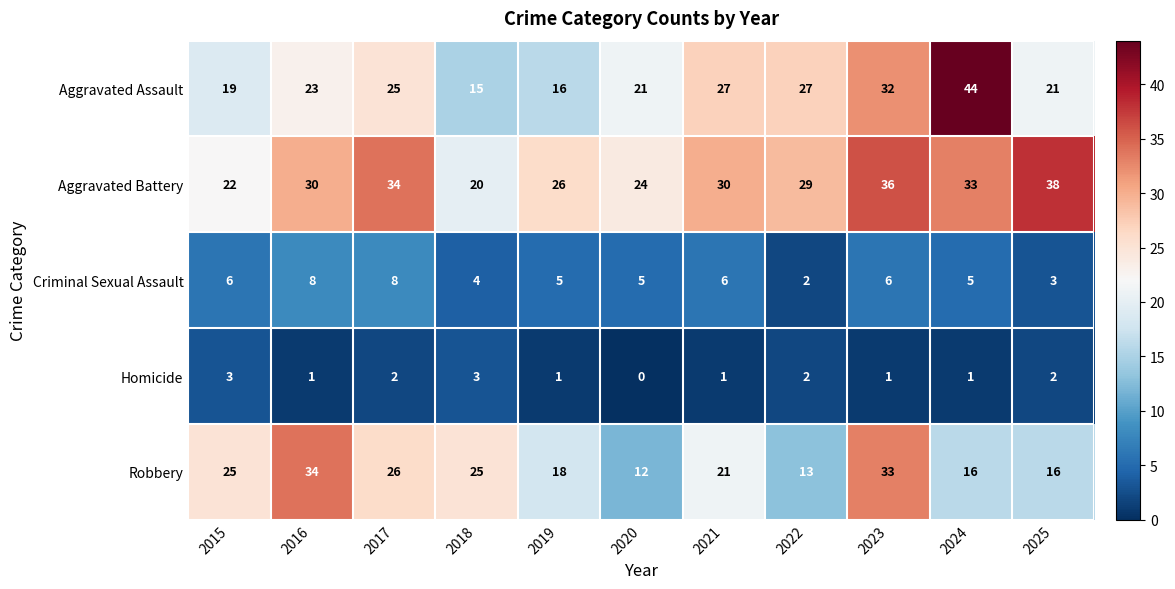

What is the difference between the second highest and second lowest values in the Criminal Sexual Assault series?

5